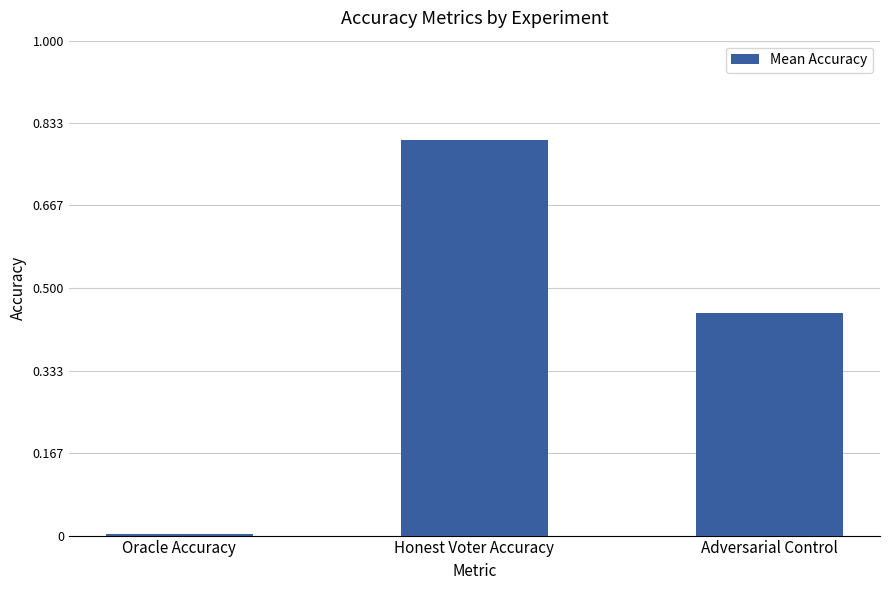

What is the sum of all values?

1.3